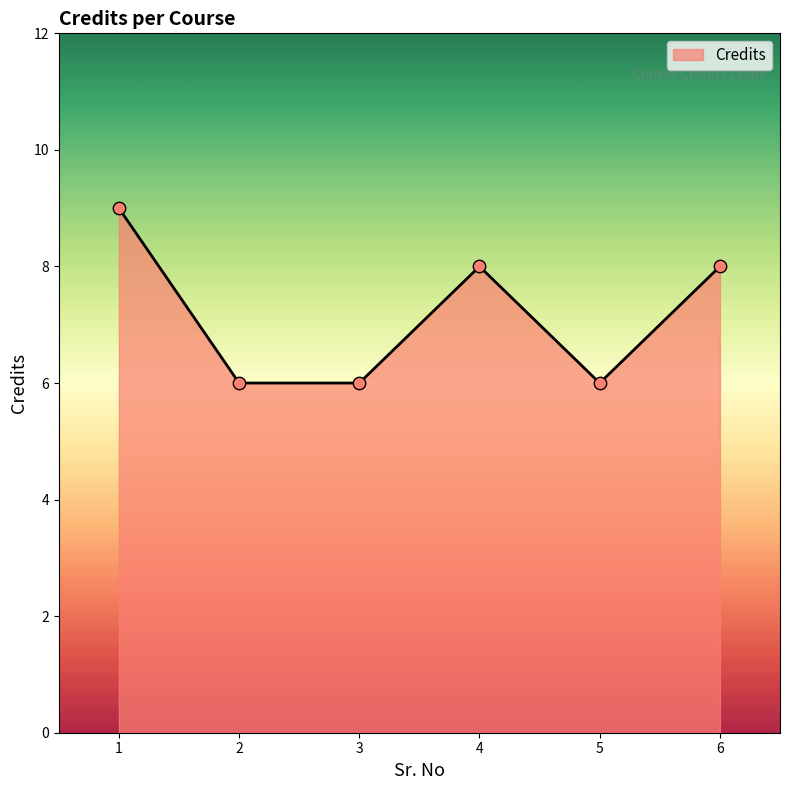

What is the change in value from 1 to 5?

-3